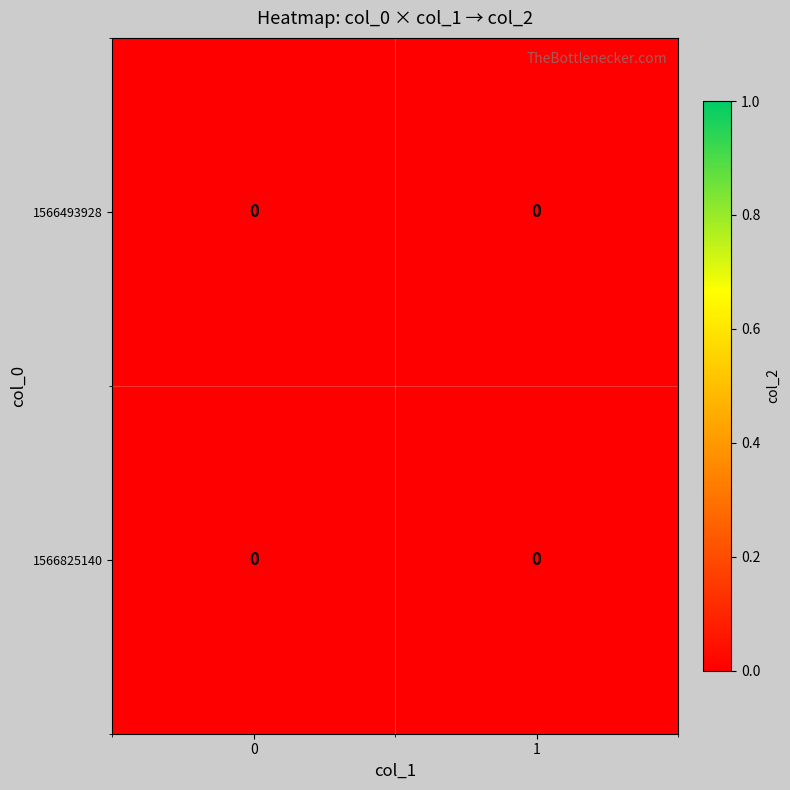

At 1, list the series in order from smallest to largest.

1566493928, 1566825140